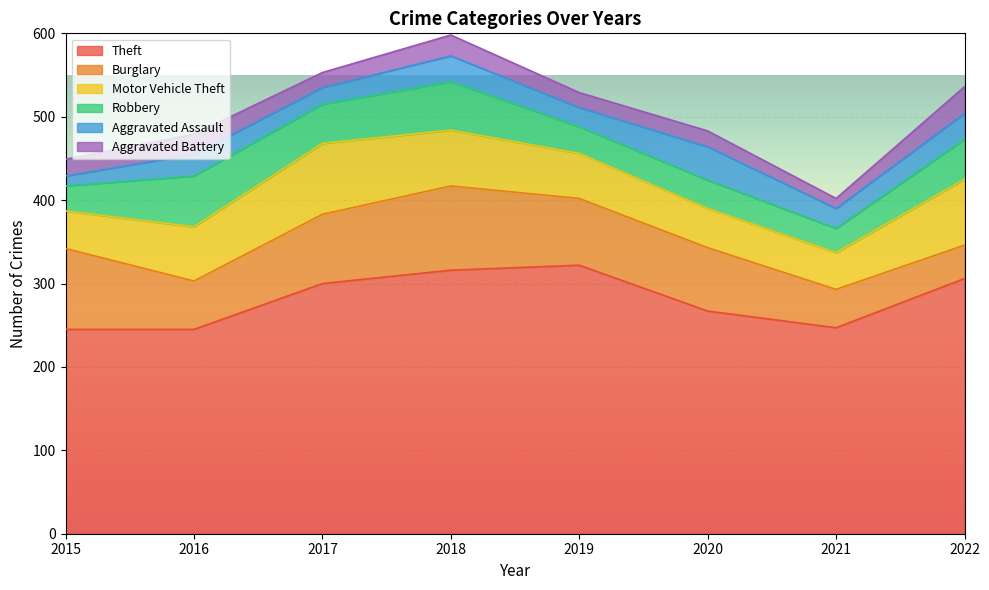

What is the sum of the Theft values at 2022 and 2016?

551